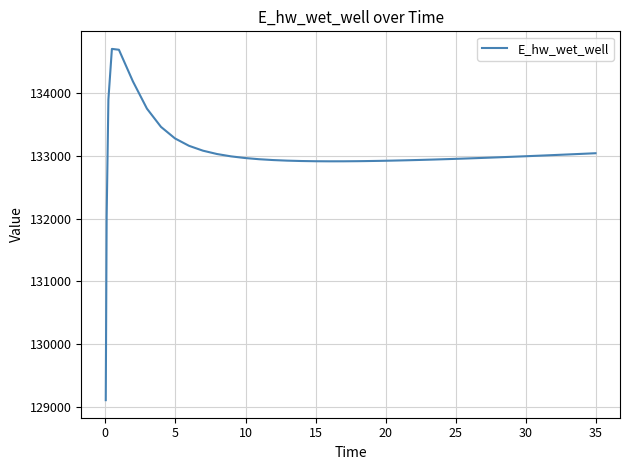

What is the difference between the maximum and minimum values?

5610.6